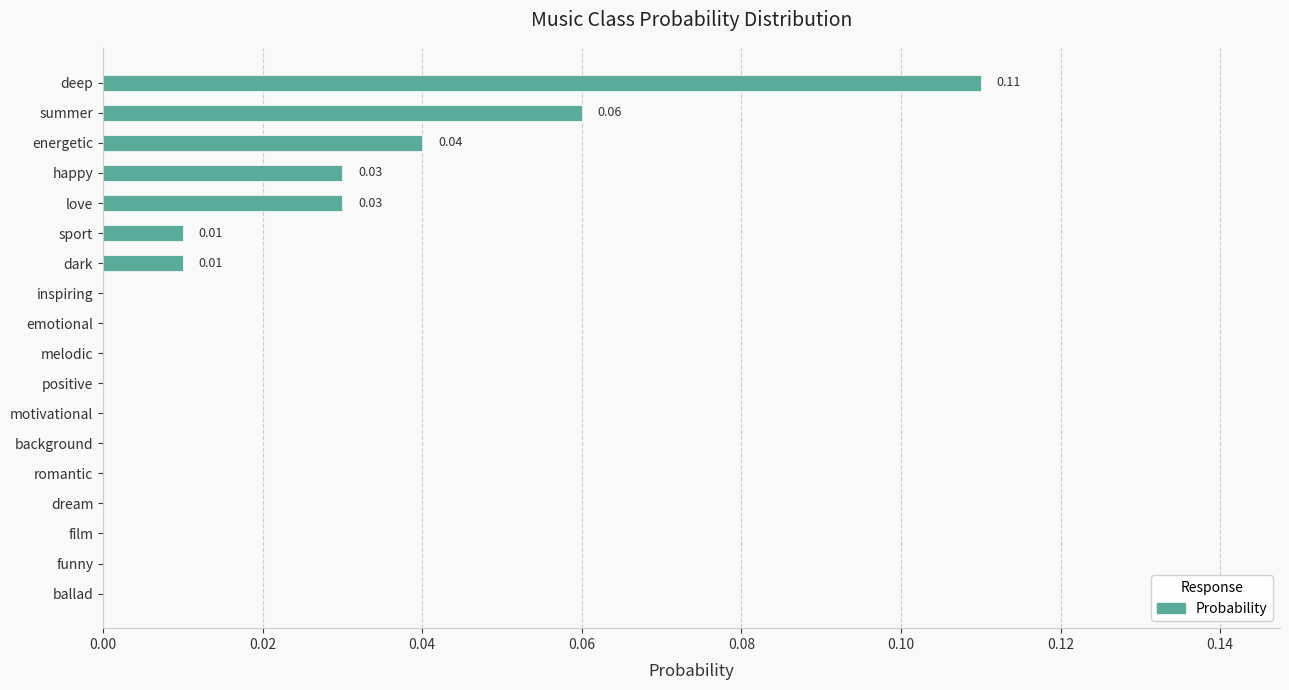

Which category has the highest value across all series?

deep